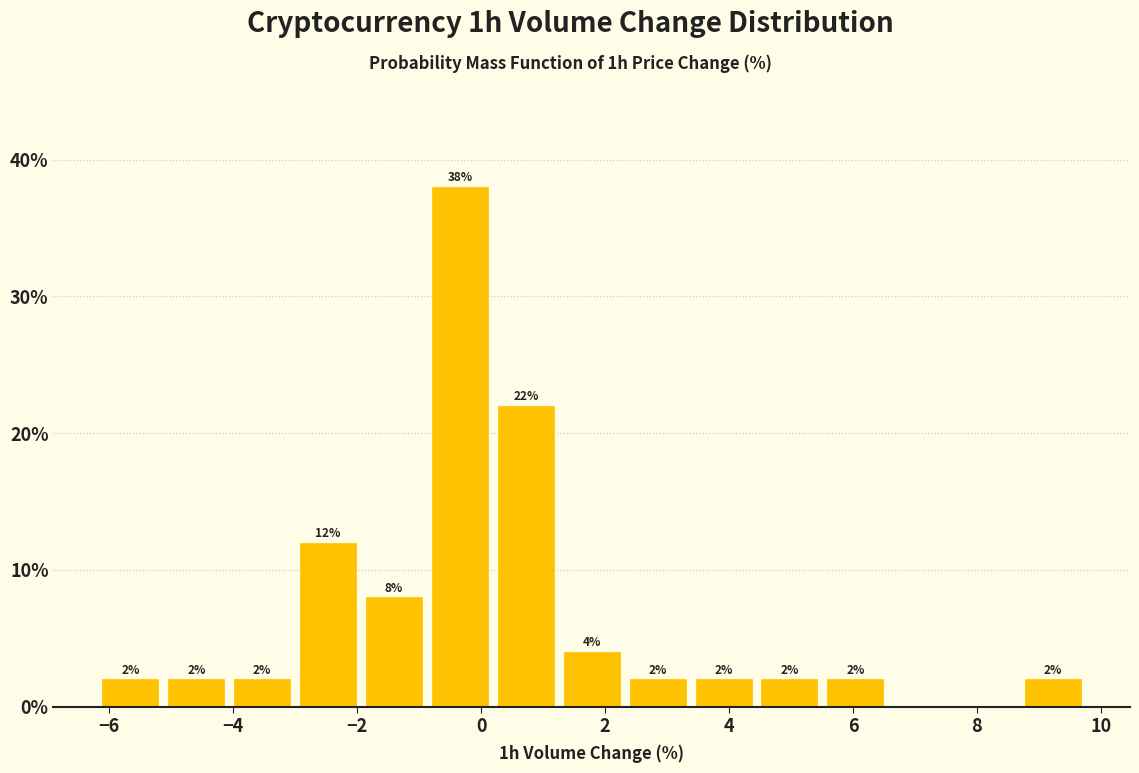

Over which range of the x-axis is the bar tallest?

-0.8 to 0.2